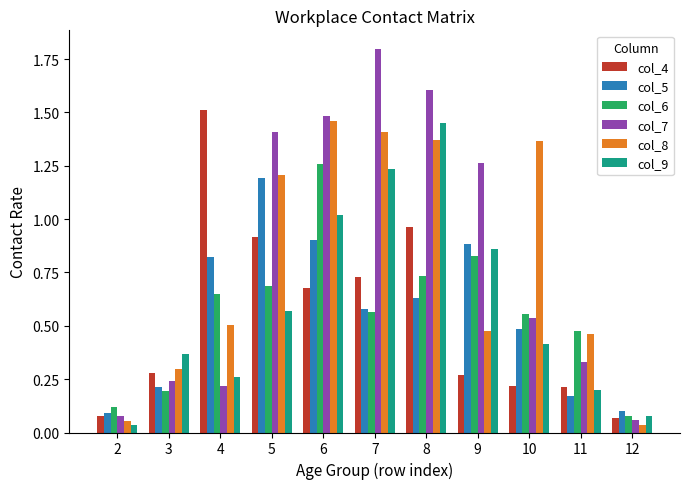

What is the difference between the maximum and second lowest values in the col_7 series?

1.7